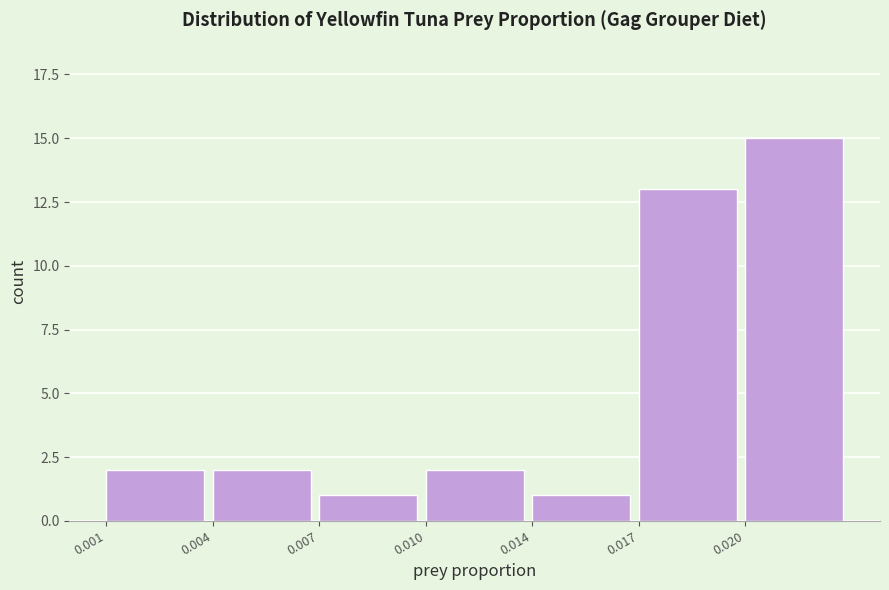

Reading right to left, list all the values displayed in this chart.

0.020=15	0.017=13	0.014=1	0.010=2	0.007=1	0.004=2	0.001=2